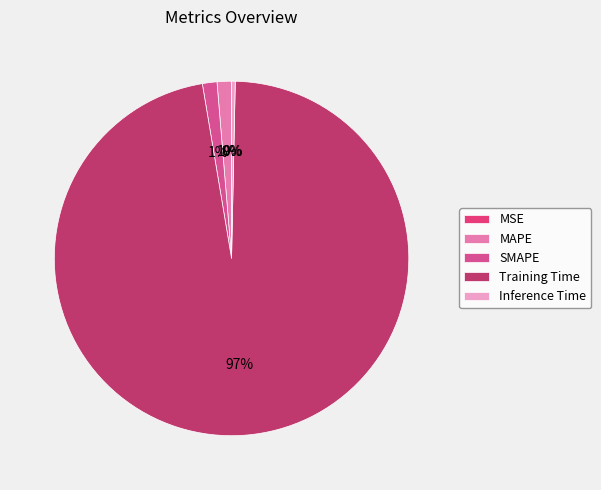

What percentage is NOT represented by SMAPE?

98.7%